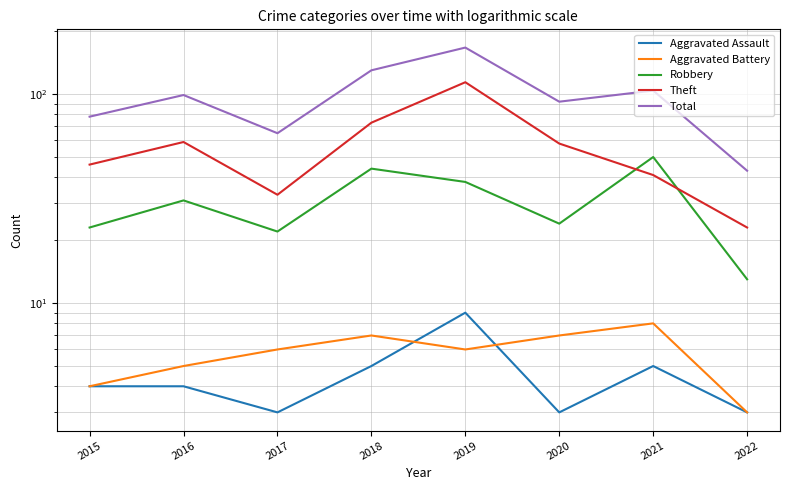

Reading left to right, transcribe all the data shown in this chart.

Aggravated Assault: 4	4	3	5	9	3	5	3
Aggravated Battery: 4	5	6	7	6	7	8	3
Robbery: 23	31	22	44	38	24	50	13
Theft: 46	59	33	73	114	58	41	23
Total: 78	99	65	130	167	92	104	43